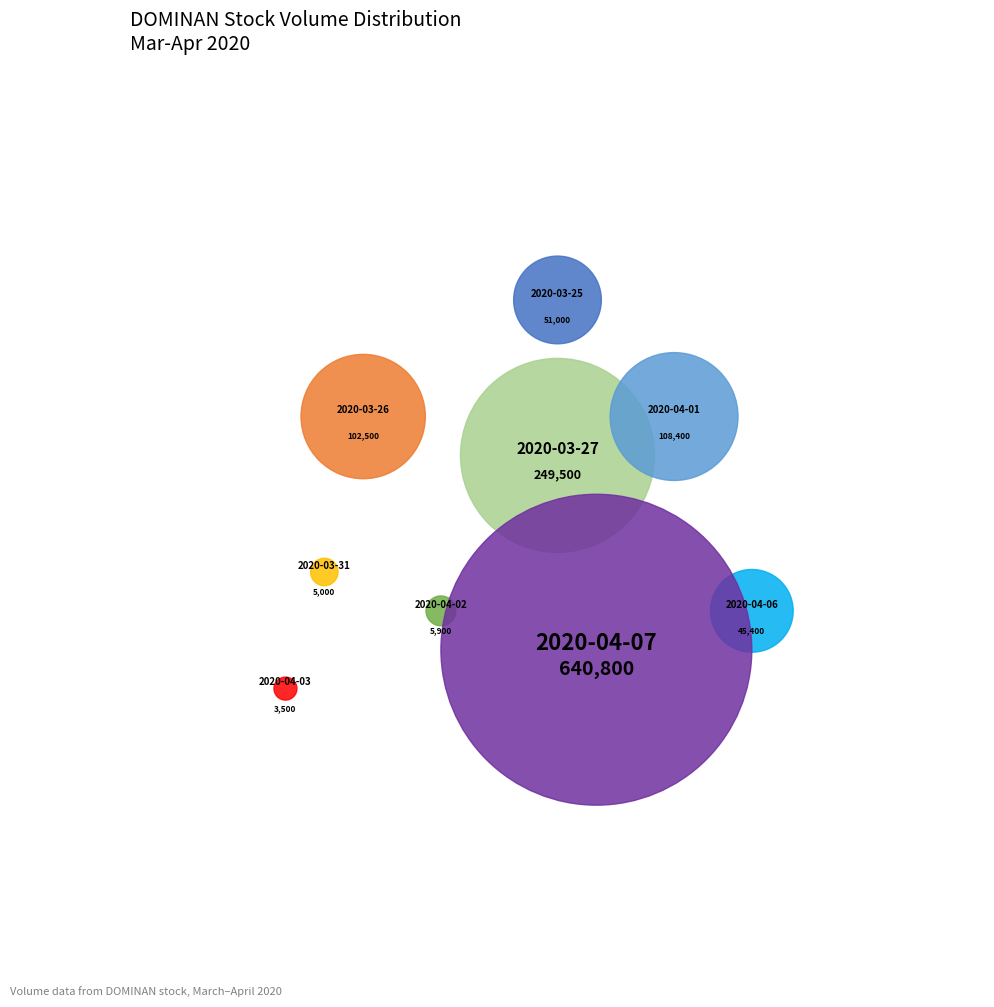

Which slice represents more than half of the pie?

2020-04-07